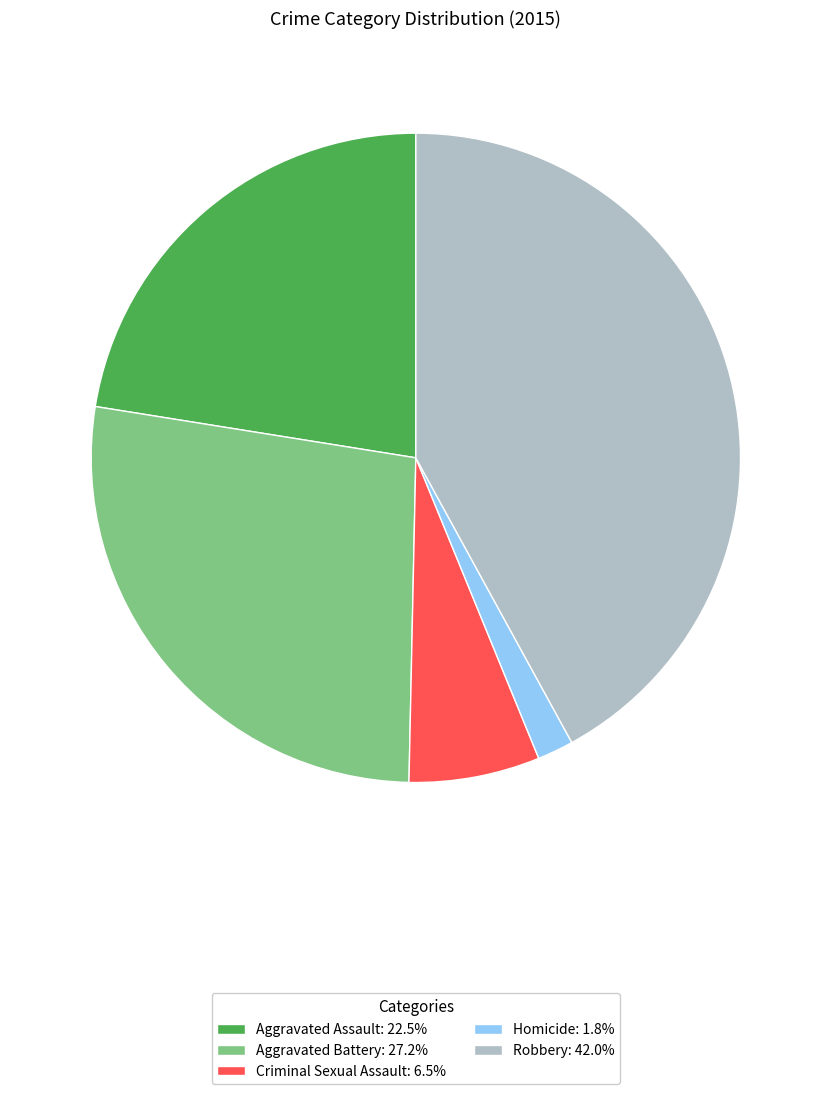

Is there any slice that represents more than half of the pie?

No